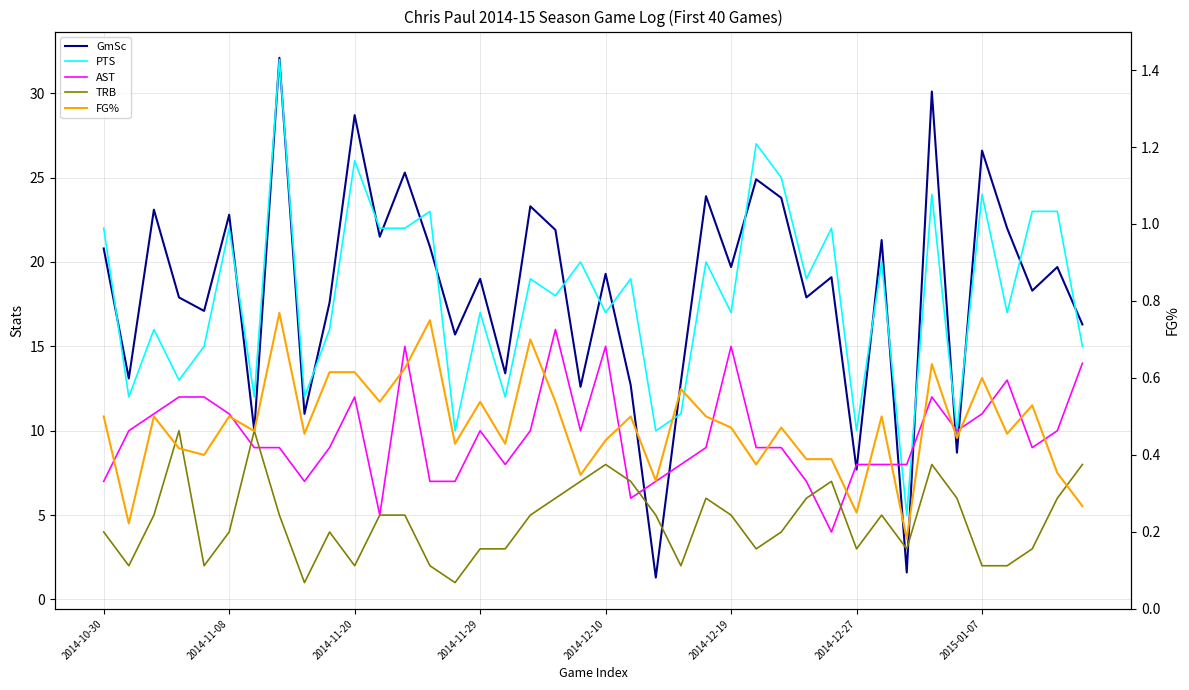

How many lines are shown in the chart?

5